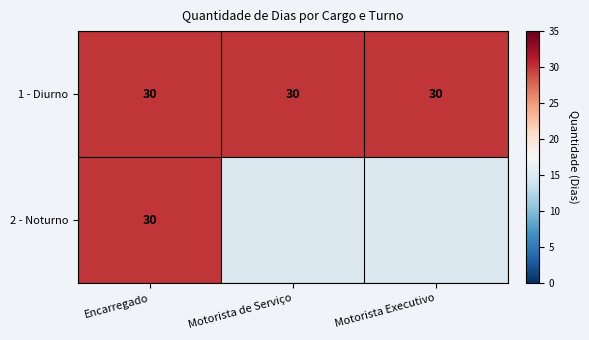

What is the total value across all series at Encarregado?

60